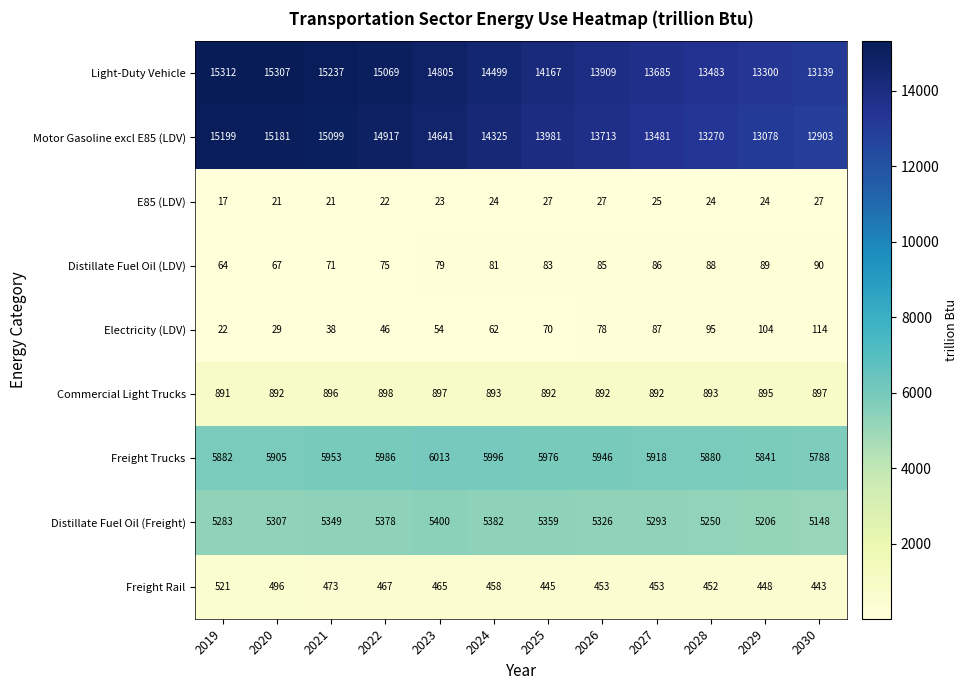

What is the greatest value displayed?

15312